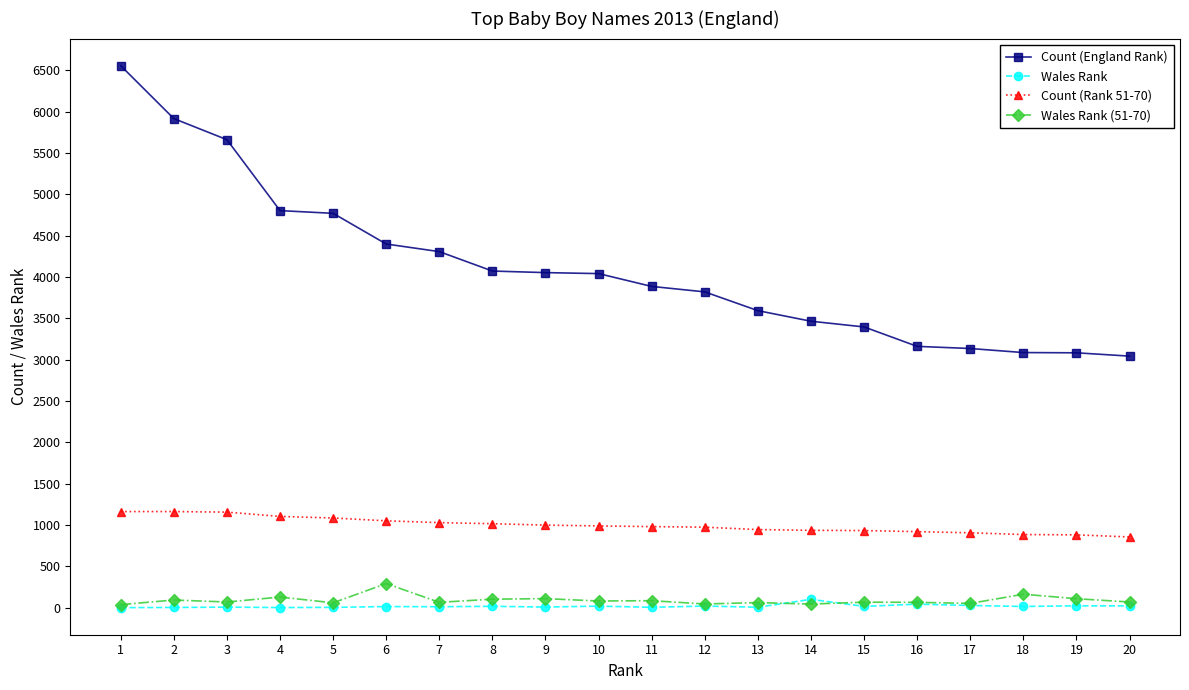

How many data points does each series have?

20